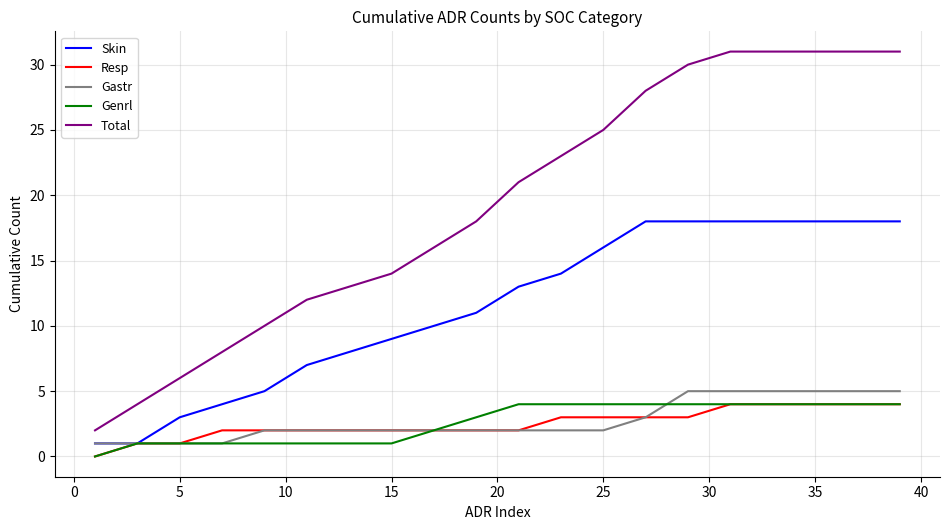

True or false: Genrl and Total intersect in this chart.

False